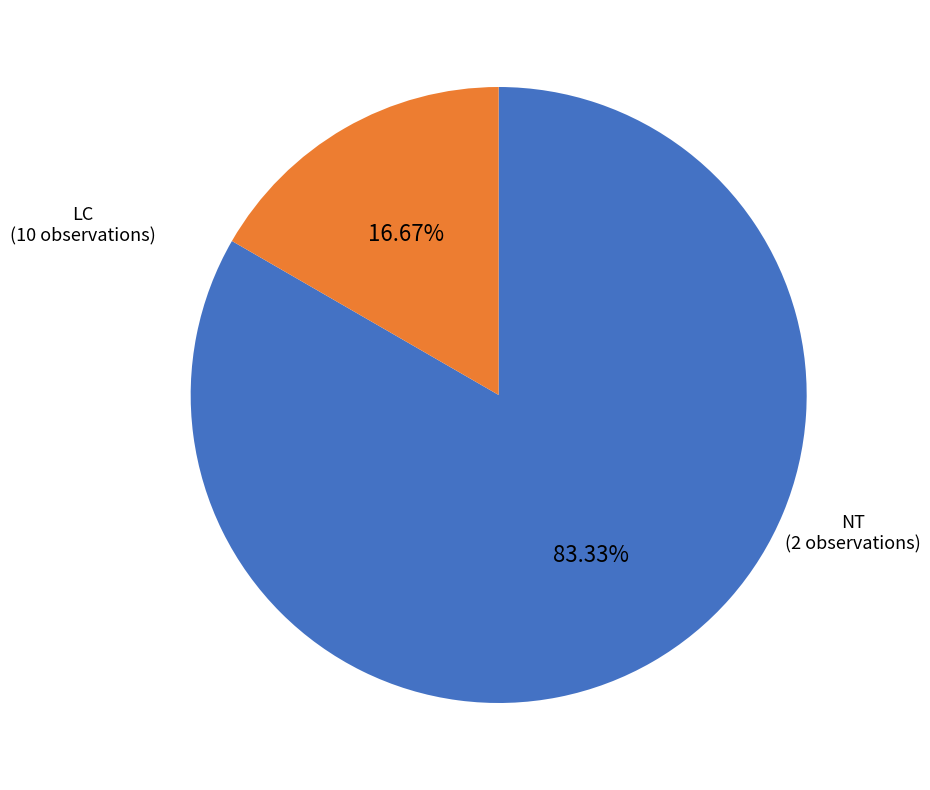

What is the smallest slice in the pie chart?

NT